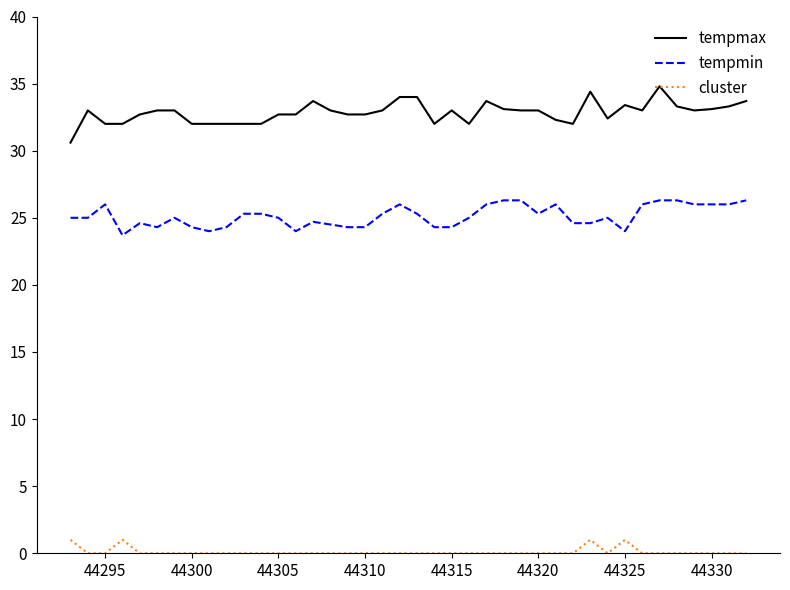

What is the maximum value for cluster?

1.0